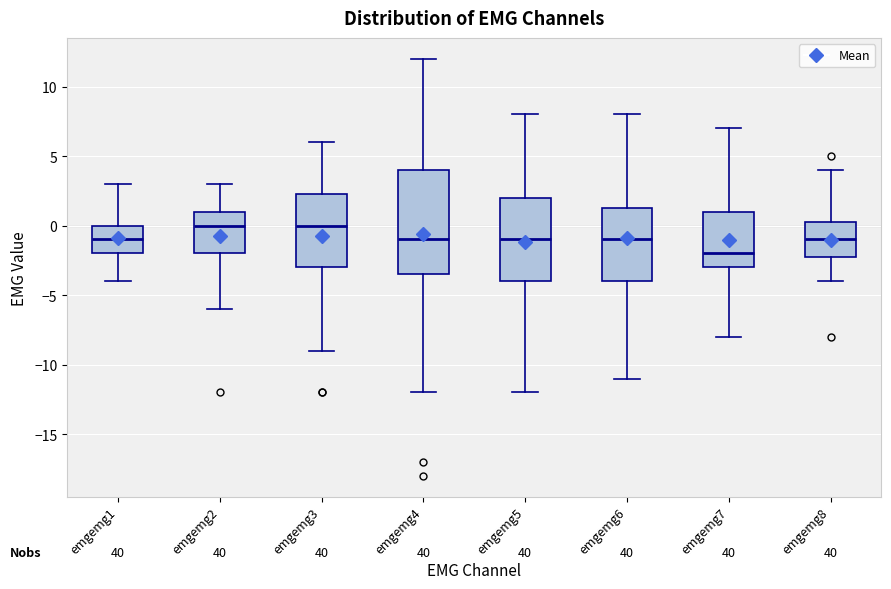

Reading left to right, read every box against the y-axis: the position of its median line, the range the box covers, and the ends of its whiskers. The values are not printed on the chart, so give them approximately, as read against the axis.

emgemg1: median -1.0, box -2.0 to 0.0, whiskers -4.0 to 3.0
emgemg2: median 0.0, box -2.0 to 1.0, whiskers -6.0 to 3.0
emgemg3: median 0.0, box -3.0 to 2.5, whiskers -9.0 to 6.0
emgemg4: median -1.0, box -3.5 to 4.0, whiskers -12.0 to 12.0
emgemg5: median -1.0, box -4.0 to 2.0, whiskers -12.0 to 8.0
emgemg6: median -1.0, box -4.0 to 1.5, whiskers -11.0 to 8.0
emgemg7: median -2.0, box -3.0 to 1.0, whiskers -8.0 to 7.0
emgemg8: median -1.0, box -2.0 to 0.5, whiskers -4.0 to 4.0